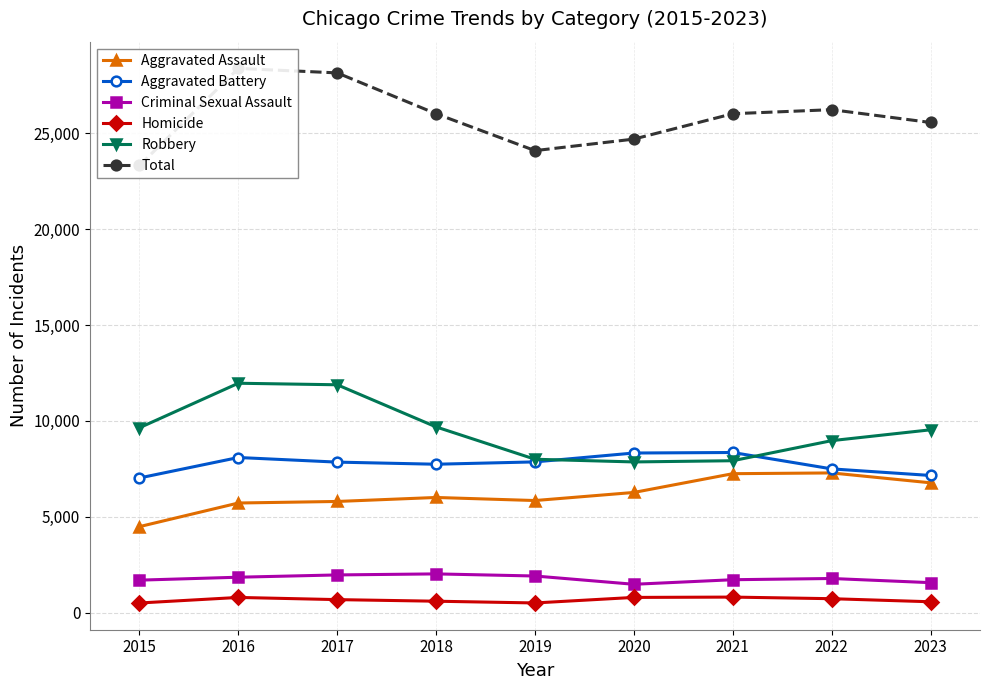

What is the difference between the highest and lowest values at 2023?

25003